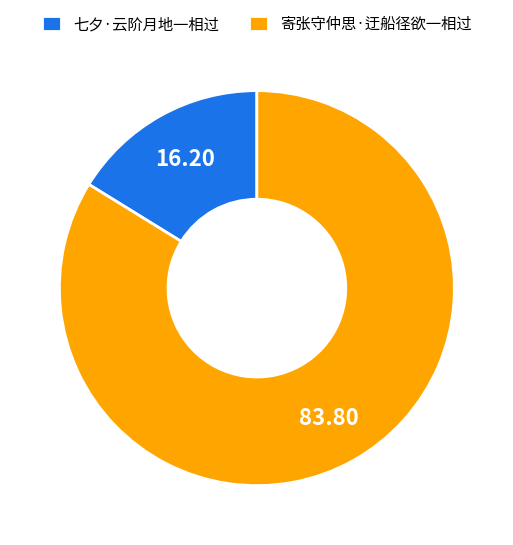

Rank the categories by value from highest to lowest.

寄张守仲思·迂船径欲一相过, 七夕·云阶月地一相过